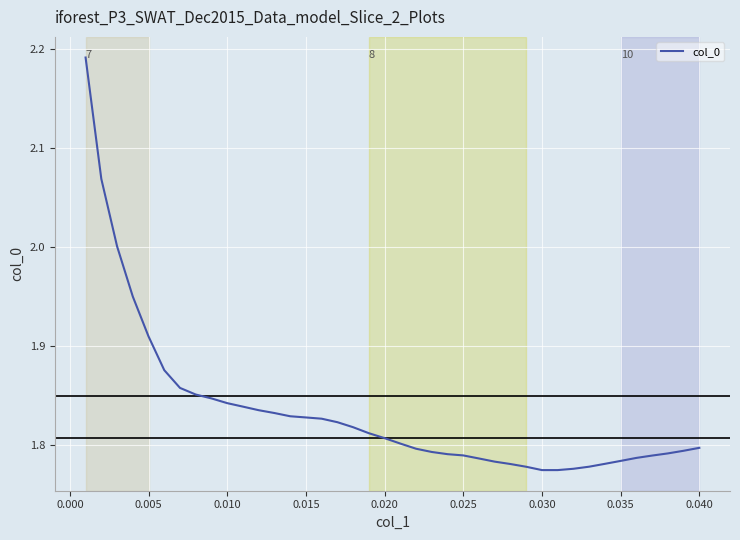

What is the difference between the maximum and minimum values?

0.4